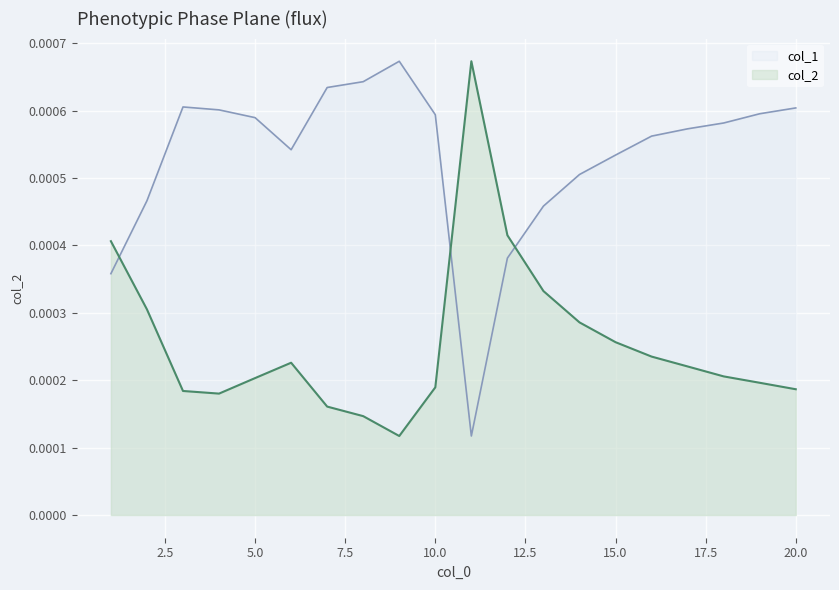

After their last crossing, which series has the higher values: col_1 or col_2?

col_1